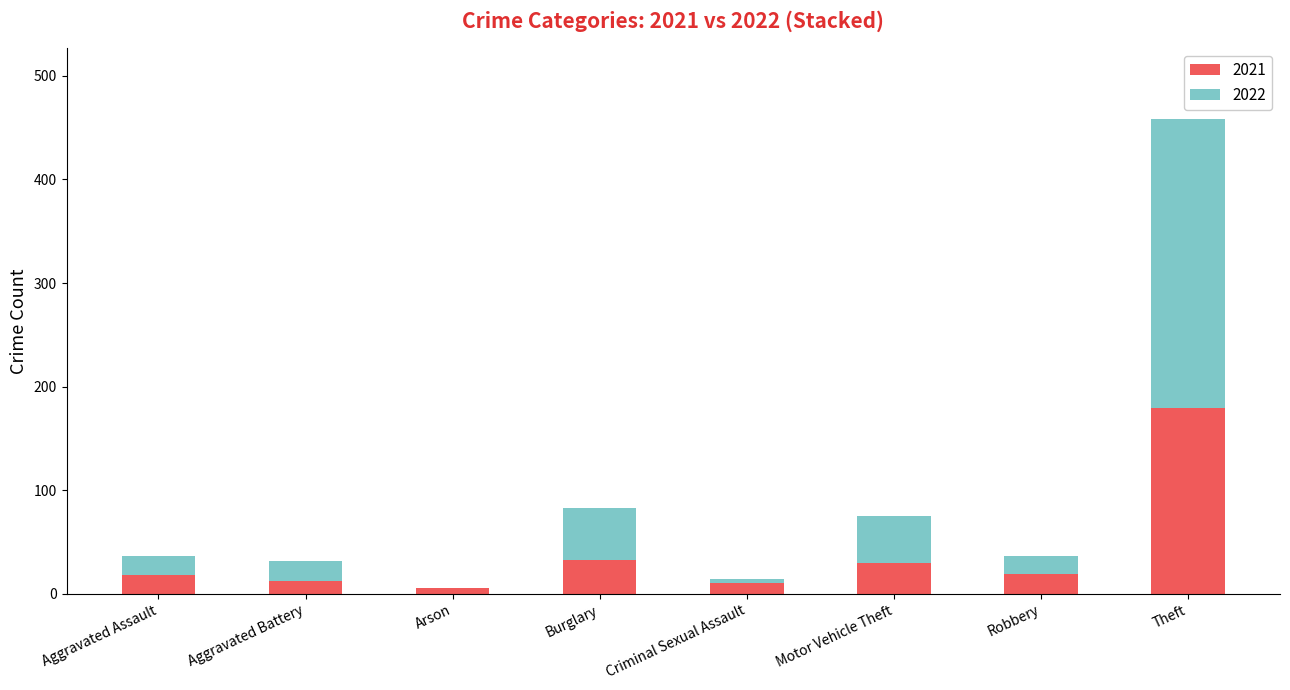

Count the number of categories in the chart.

8